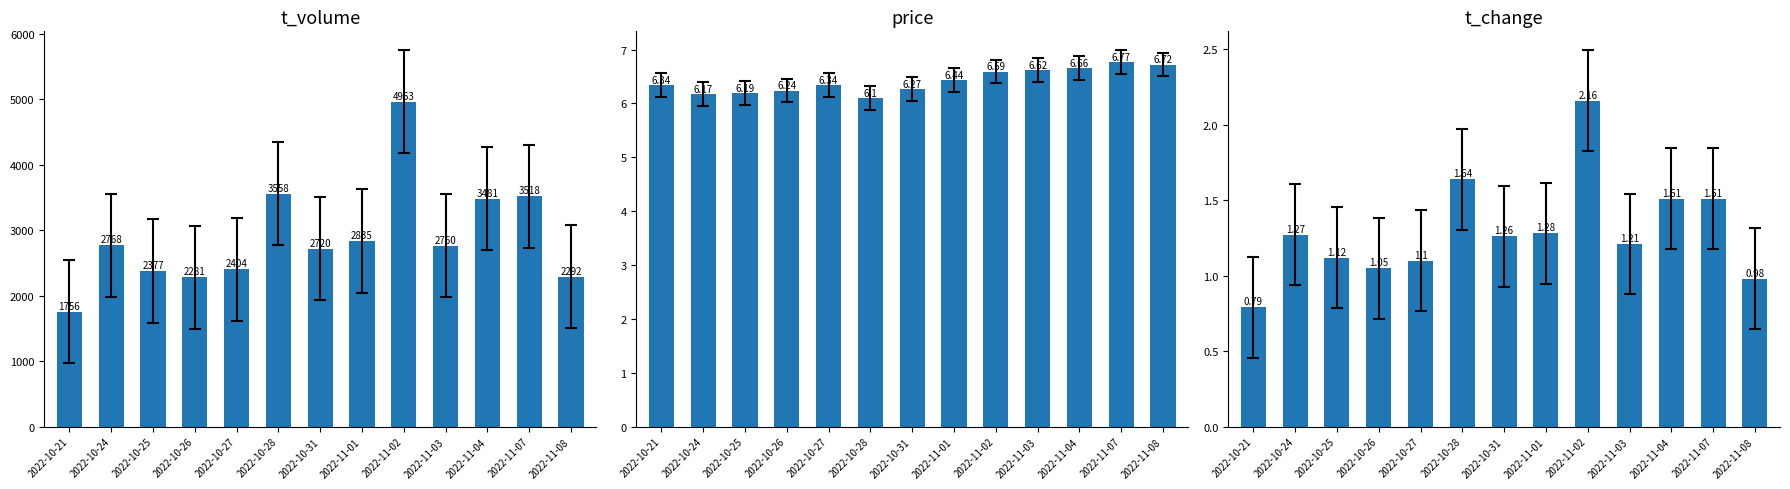

Where is t_volume nearest to the value 3359?

2022-11-04